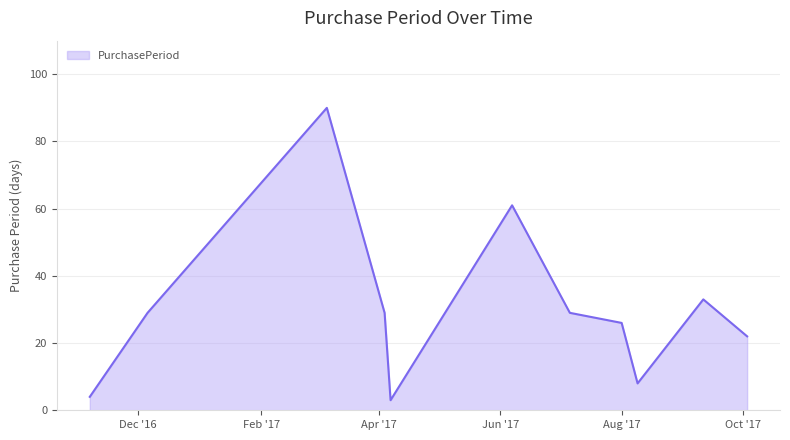

What is the difference between the maximum and minimum values?

87